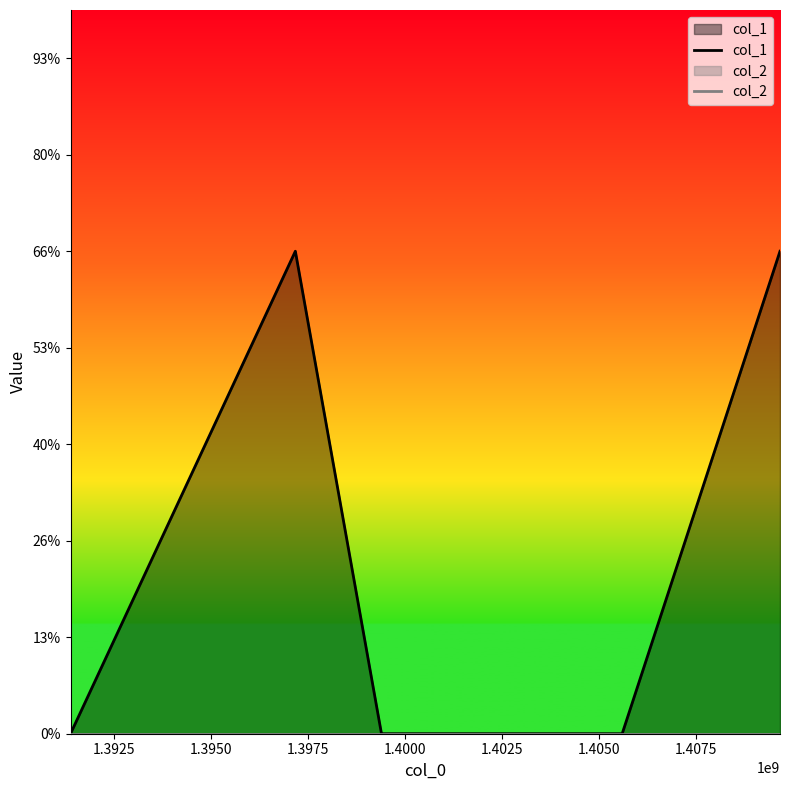

What are all the series names shown in the legend?

col_1, col_2